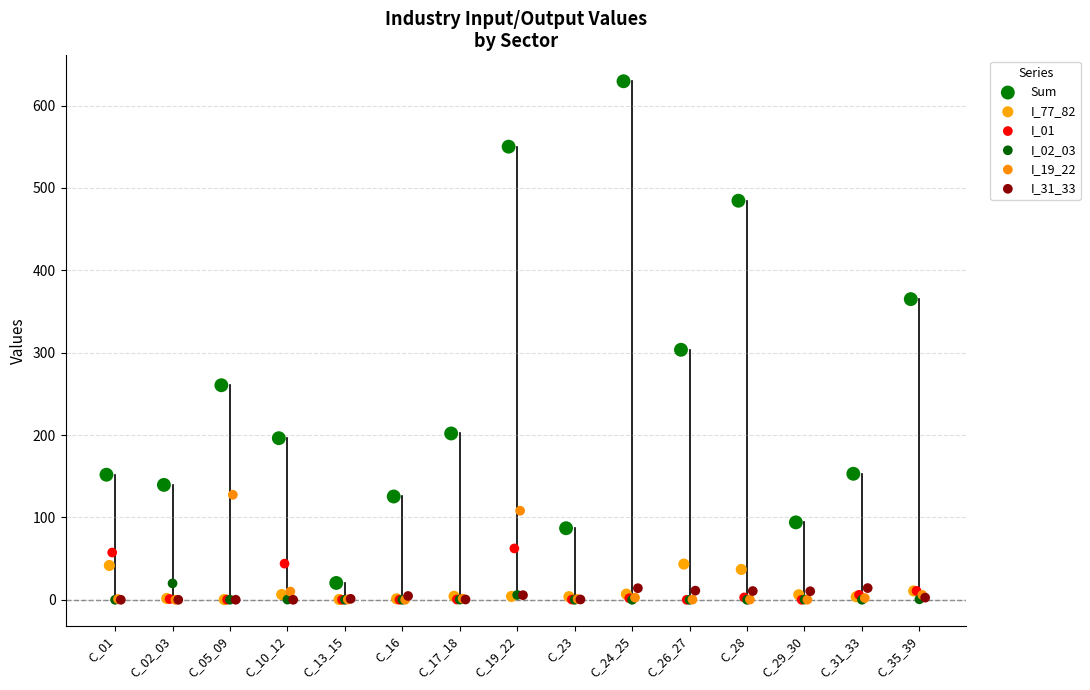

What are all the series names shown in the legend?

Sum, I_77_82, I_01, I_02_03, I_19_22, I_31_33